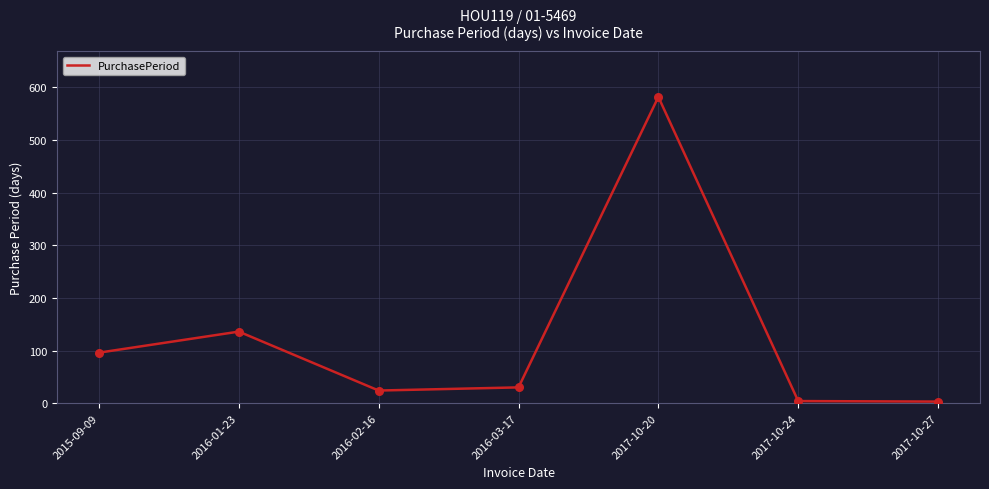

What is the change in value from 2015-09-09 to 2016-03-17?

-66